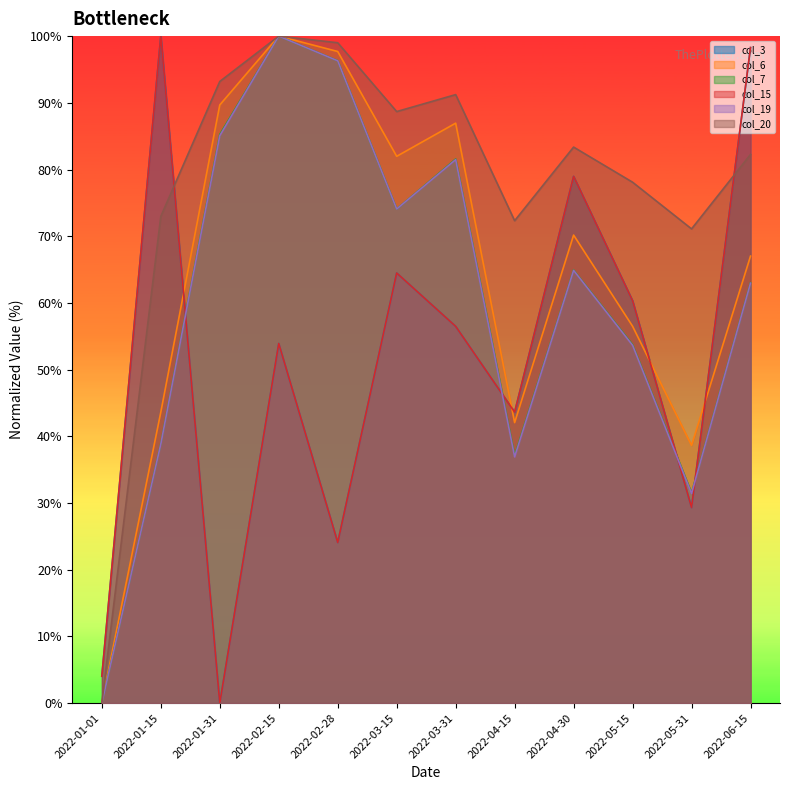

What is the total value across all series at 2022-05-31?

231.3